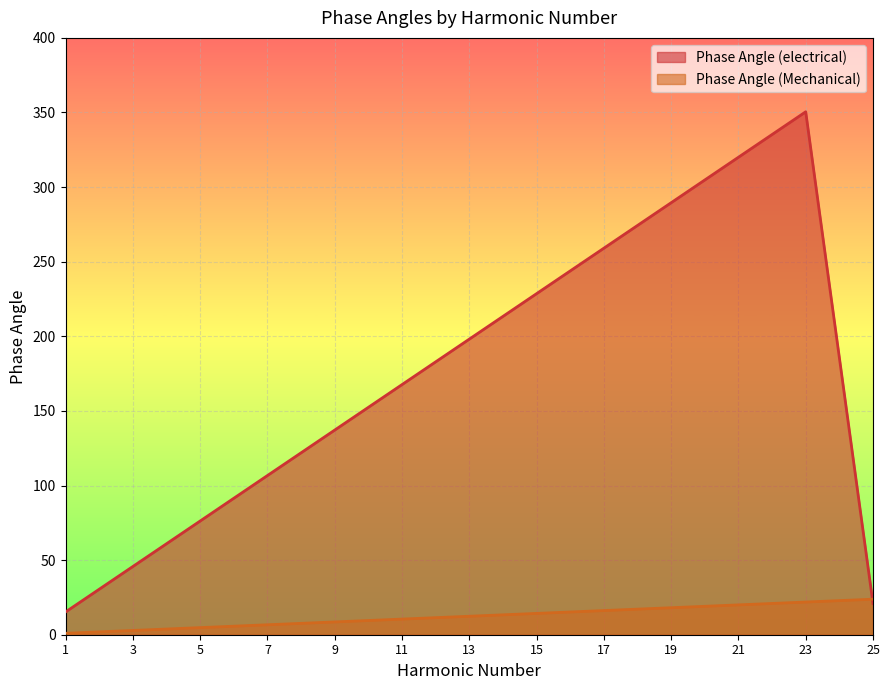

Between 11 and 17, which is larger?

17